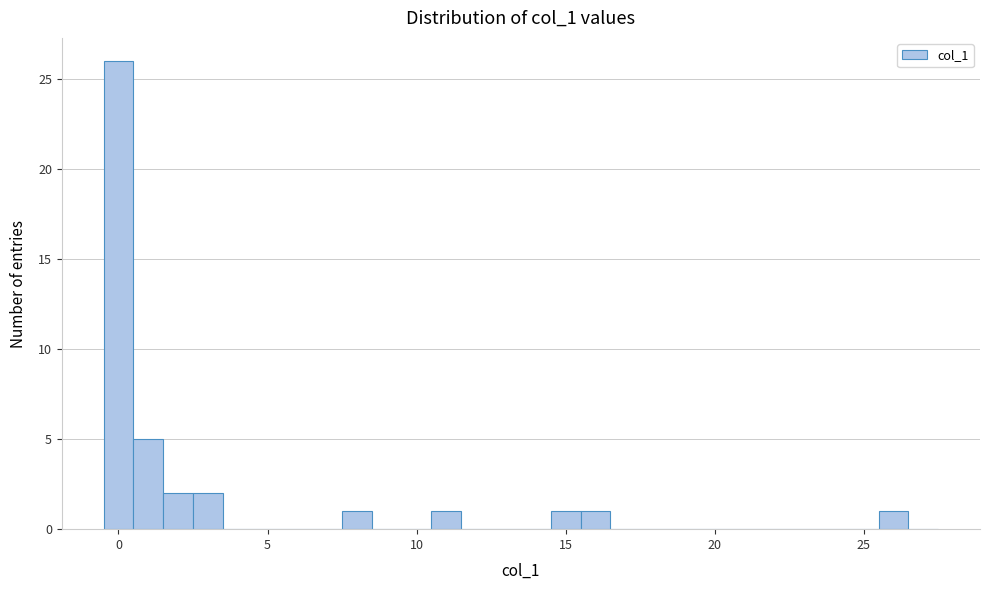

Read against the x-axis, roughly where is the centre of the tallest bar?

0.0